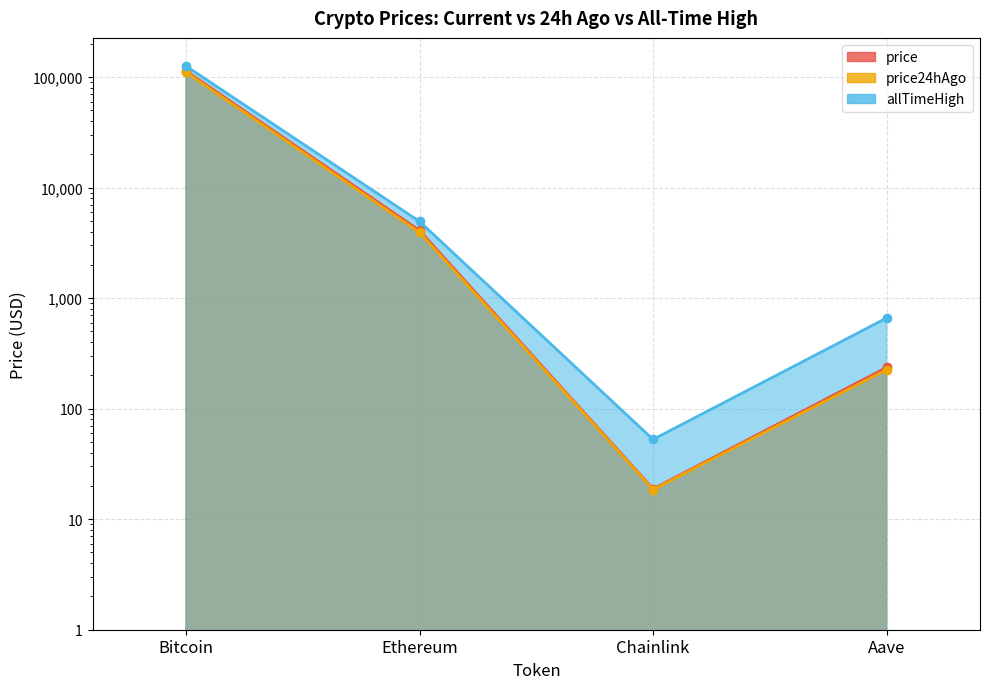

Reading right to left, what are all the values shown in this chart?

price: 236.2	18.8	4100.8	113798.0
price24hAgo: 225.5	18.6	3942.0	110746.0
allTimeHigh: 661.7	52.7	4946.1	126080.0